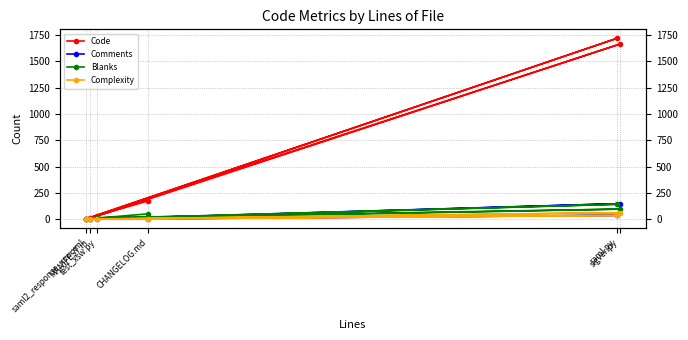

List the labels in order of Complexity value, largest first.

sigver.py, saml.py, test_xsw.py, saml2_response_xsw.xml, MANIFEST.in, CHANGELOG.md